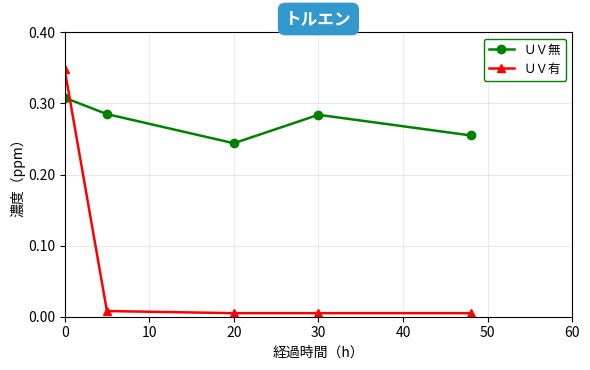

Which series has the widest spread of values?

ＵＶ有